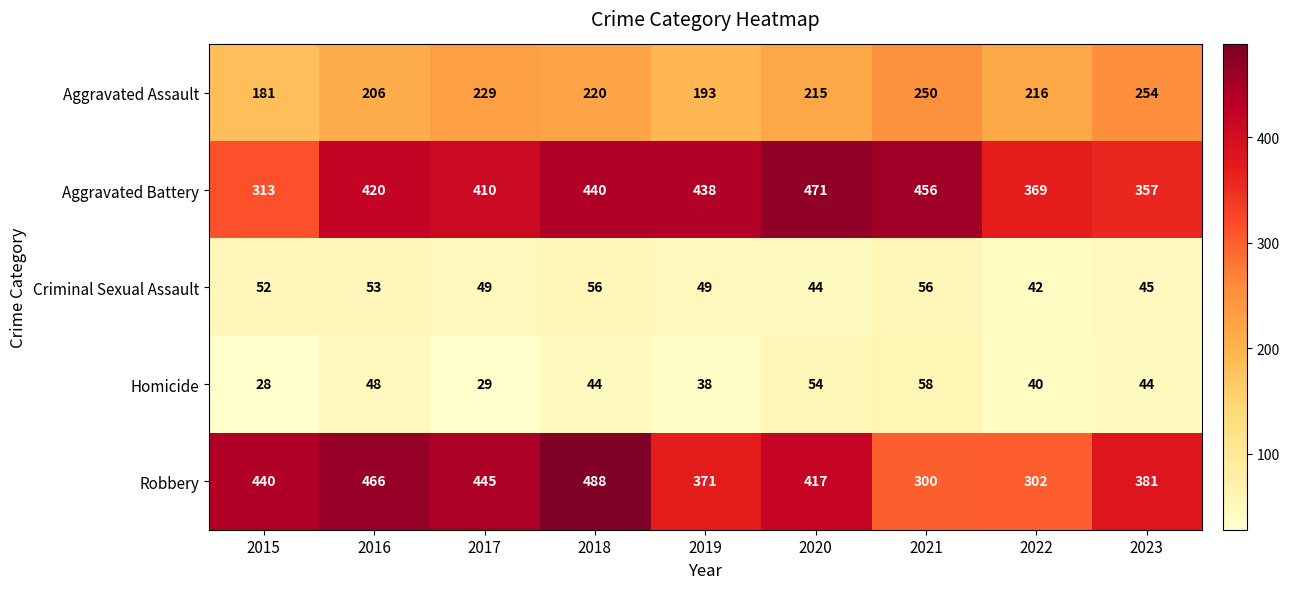

What is the maximum value shown in the chart?

488